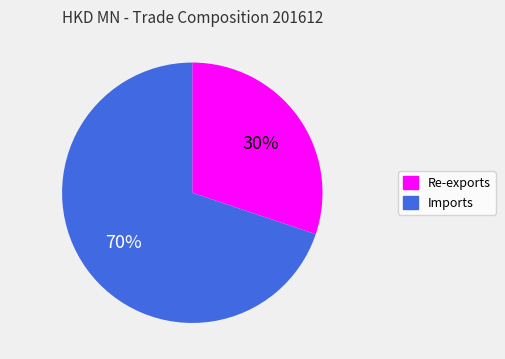

To the nearest percent, what portion does Re-exports represent?

30%